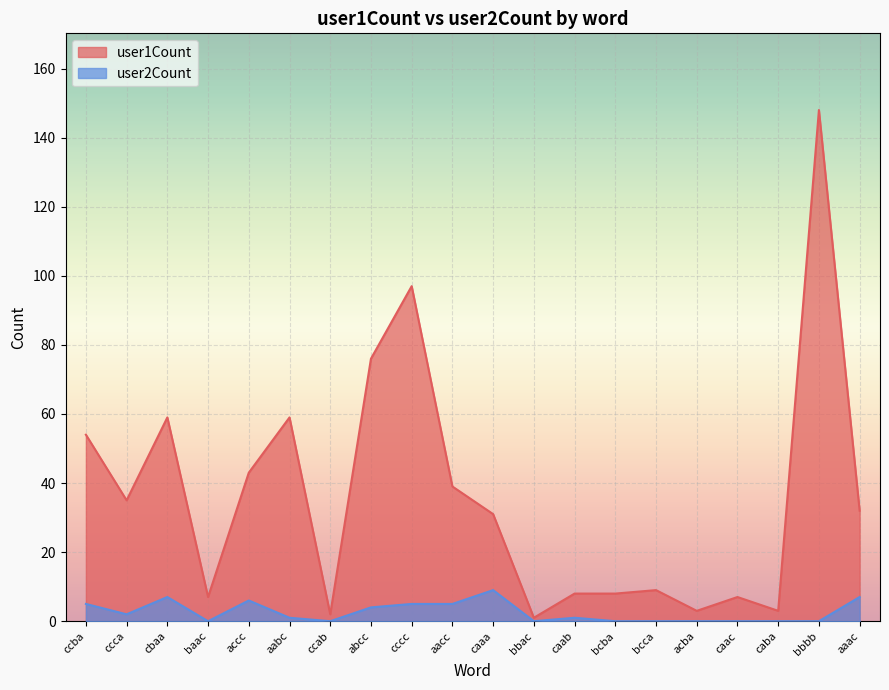

At which label does user2Count first exceed 1?

ccba